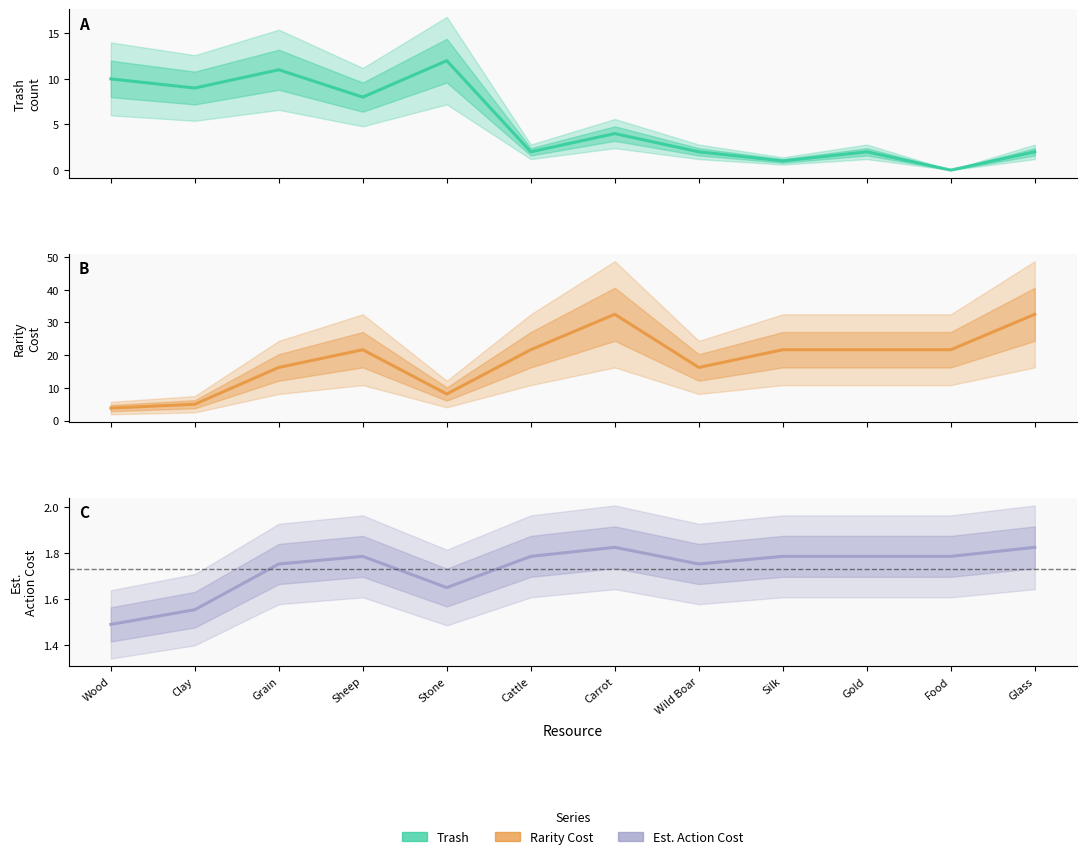

How many interior local valleys does the Trash series have?

5